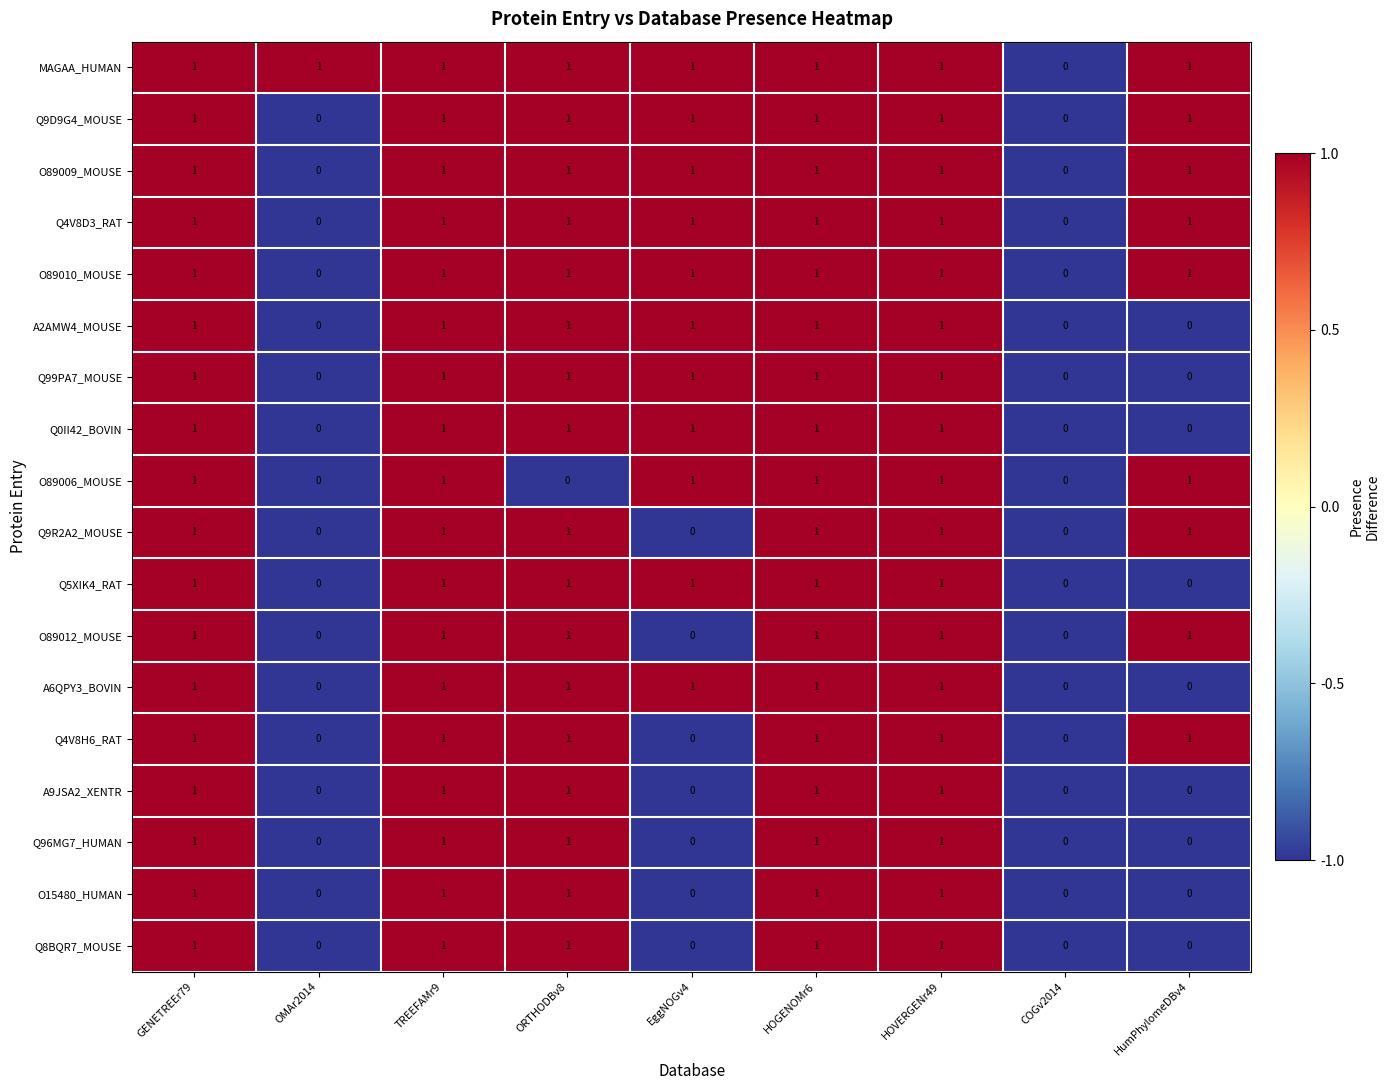

How many O15480_HUMAN values are between 0 and 1?

9